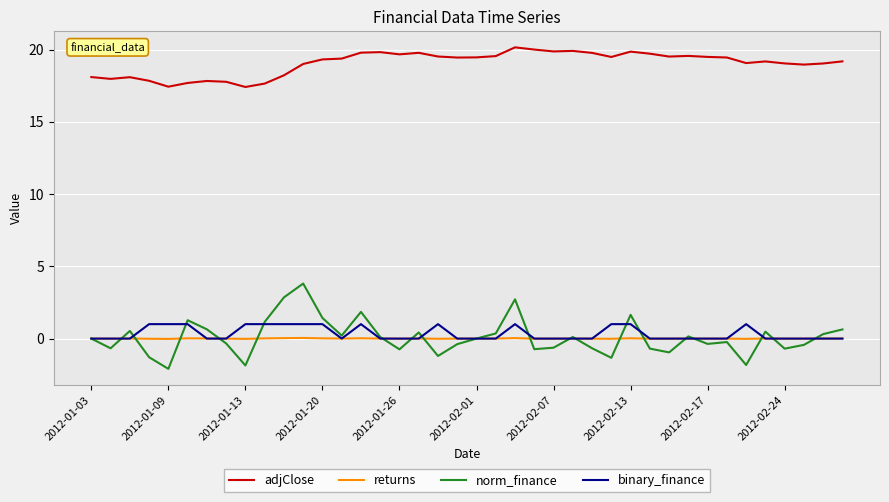

Which series has the widest spread of values?

norm_finance